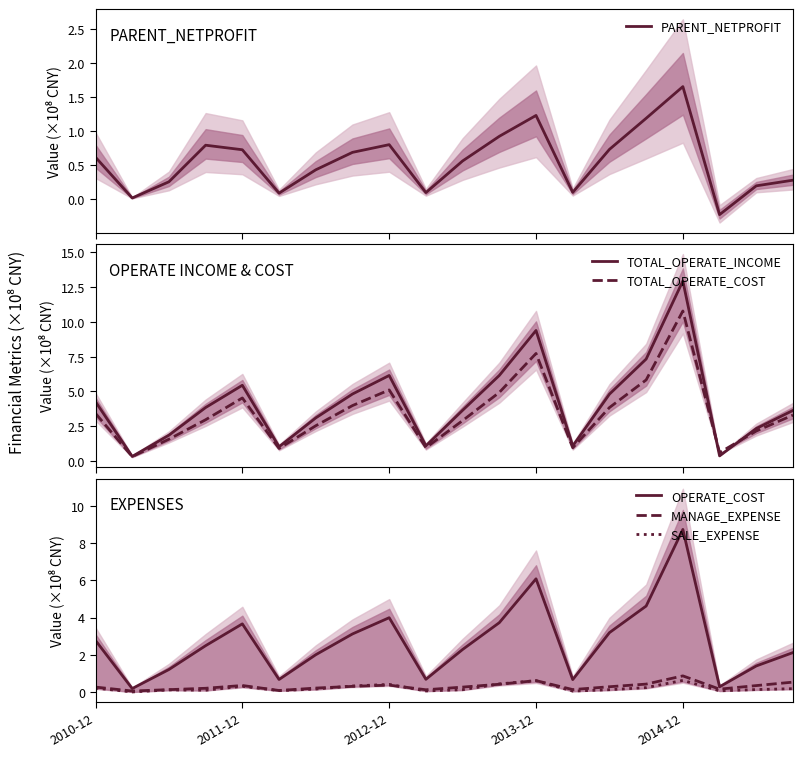

At which category does the chart reach its minimum across all series?

17